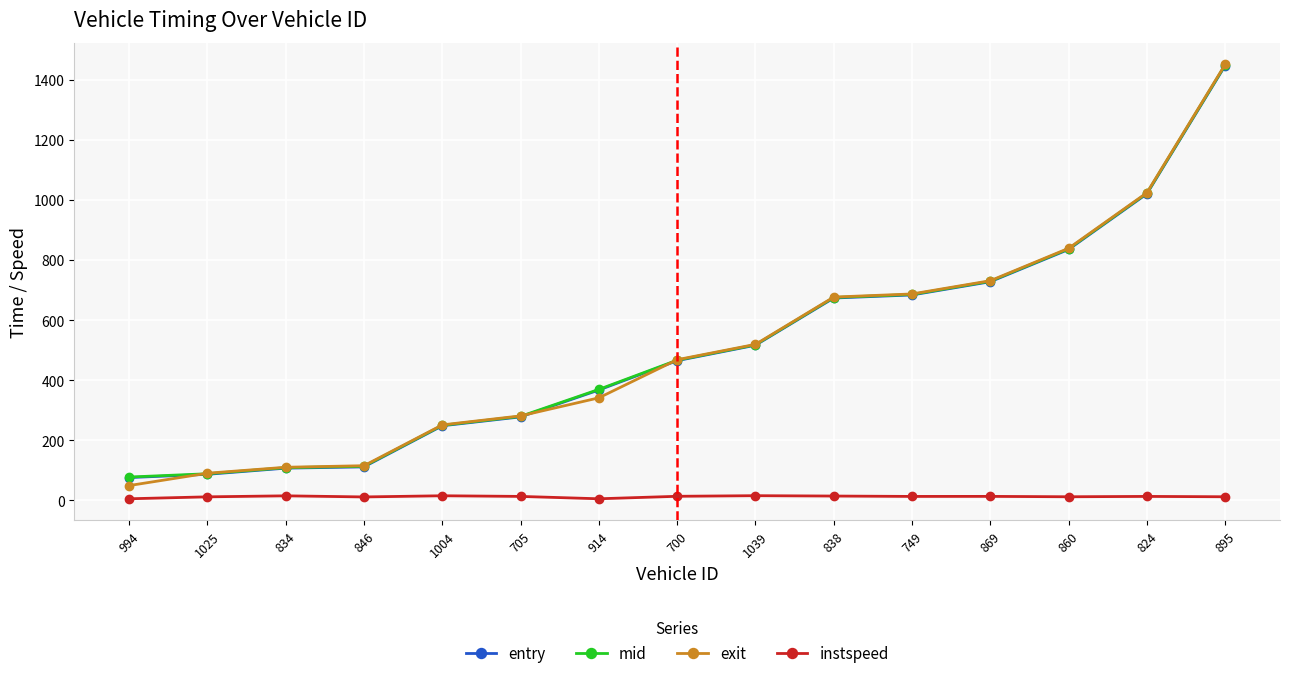

At which label does exit reach its minimum?

994